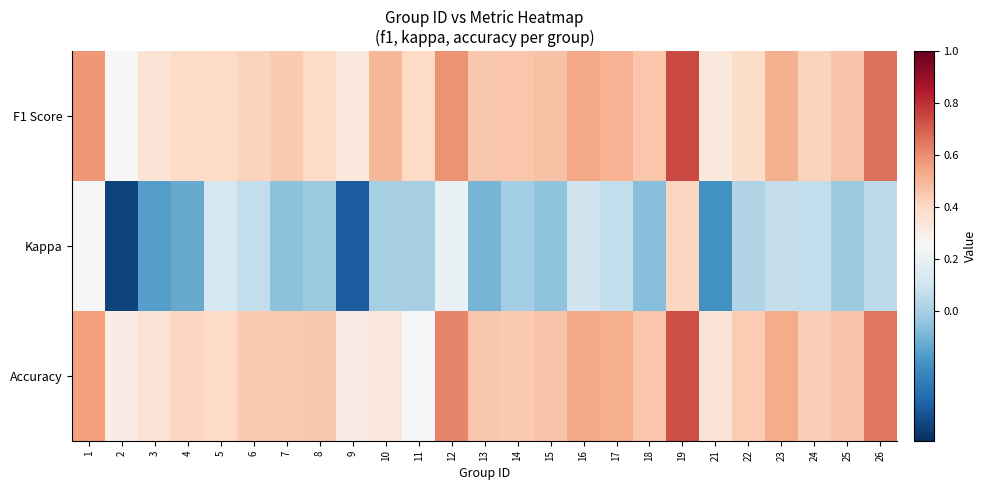

Which series has the widest spread of values?

Kappa